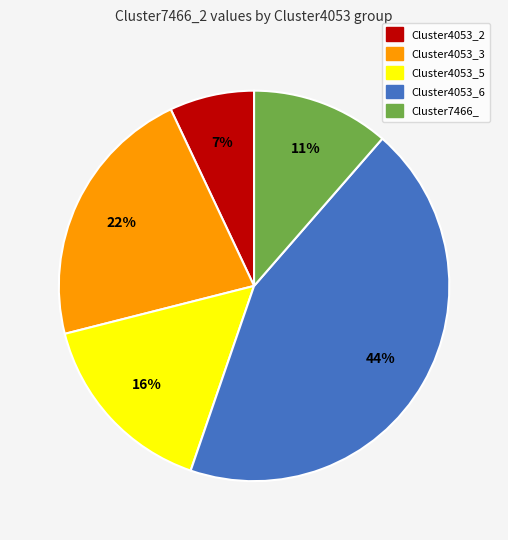

Combined, do Cluster7466_ and Cluster4053_6 account for over 50%?

Yes